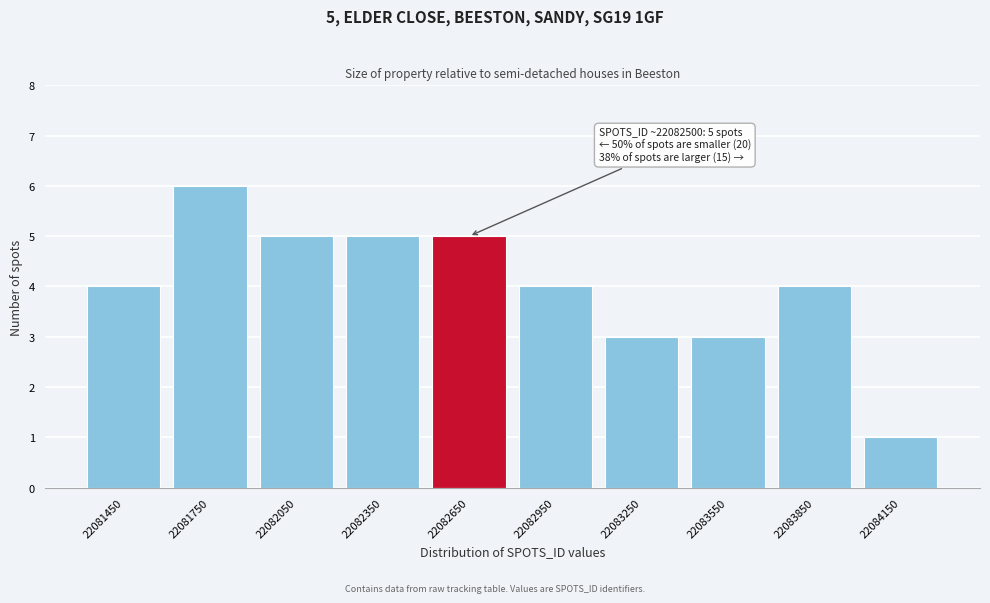

Reading left to right, what are all the values shown in this chart?

4	6	5	5	5	4	3	3	4	1